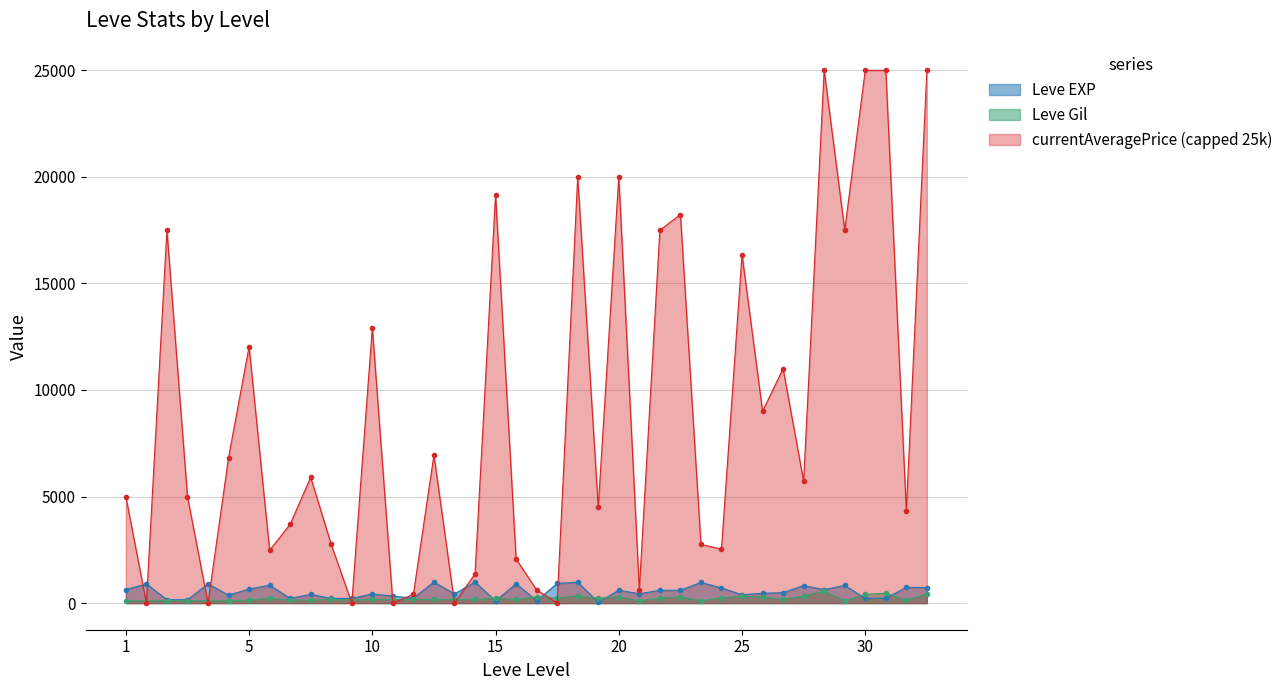

Which series has the largest range (max minus min)?

currentAveragePrice (capped 25k)